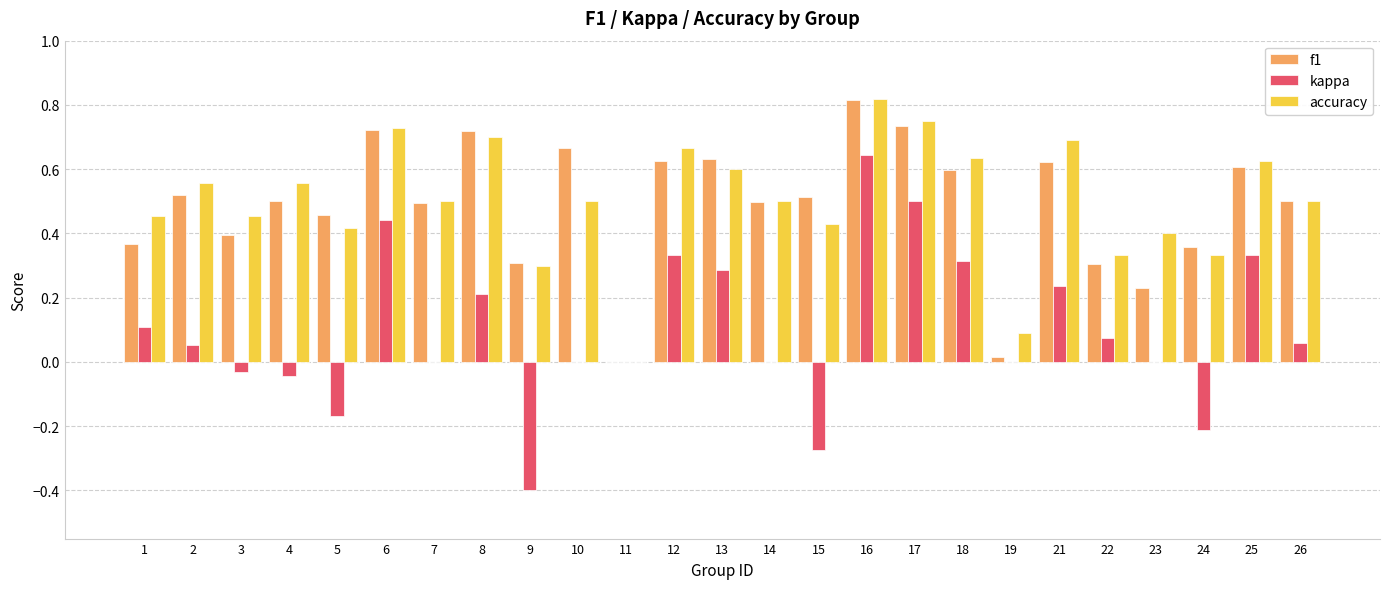

Which category has the highest value across all series?

16